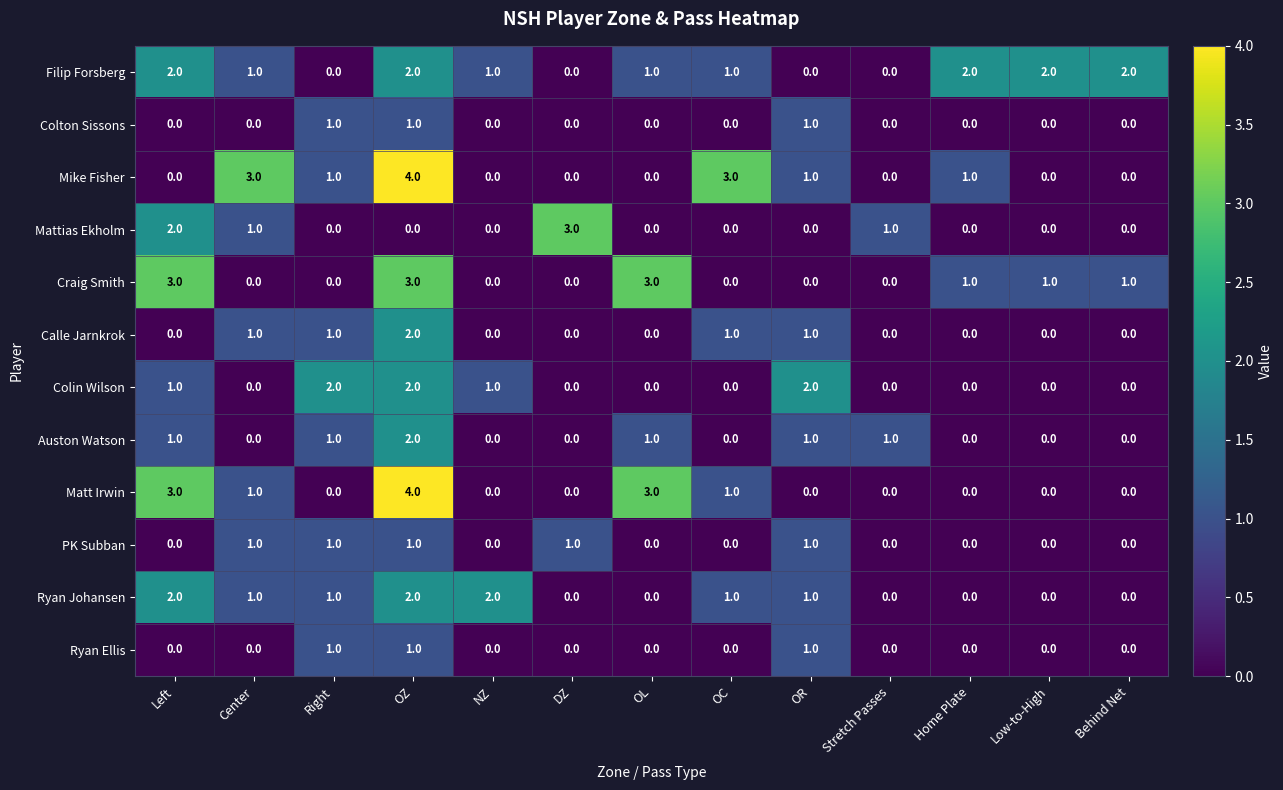

What is the sum of all Matt Irwin values?

12